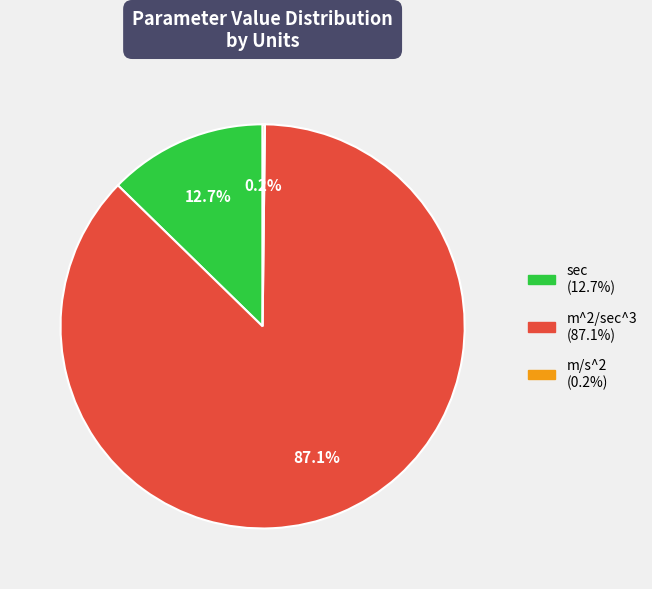

What is the total percentage of m^2/sec^3 and sec?

99.8%